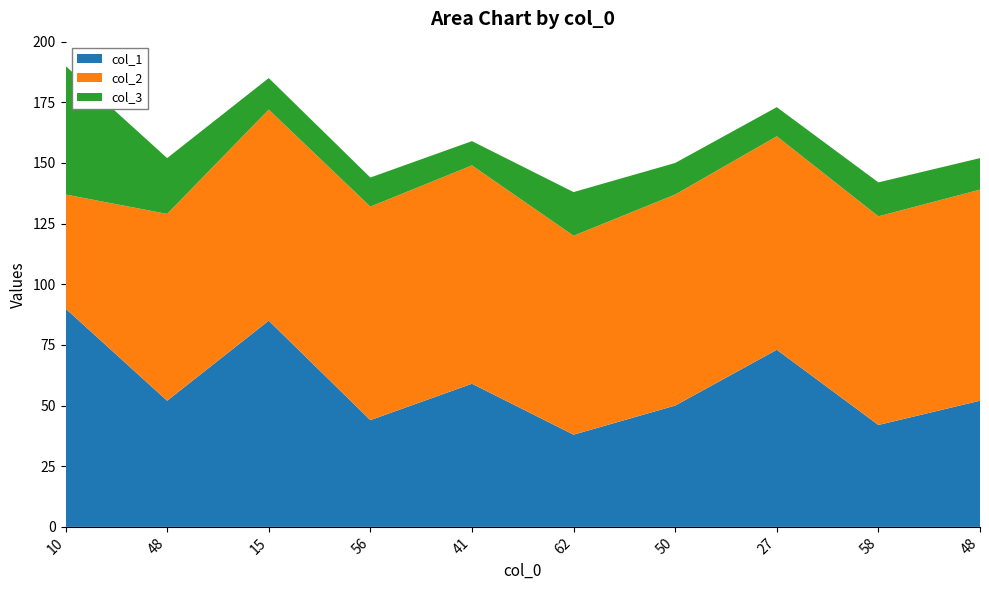

Reading right to left, what are all the values shown in this chart?

col_1: 52	42	73	50	38	59	44	85	52	90
col_2: 87	86	88	87	82	90	88	87	77	47
col_3: 13	14	12	13	18	10	12	13	23	53